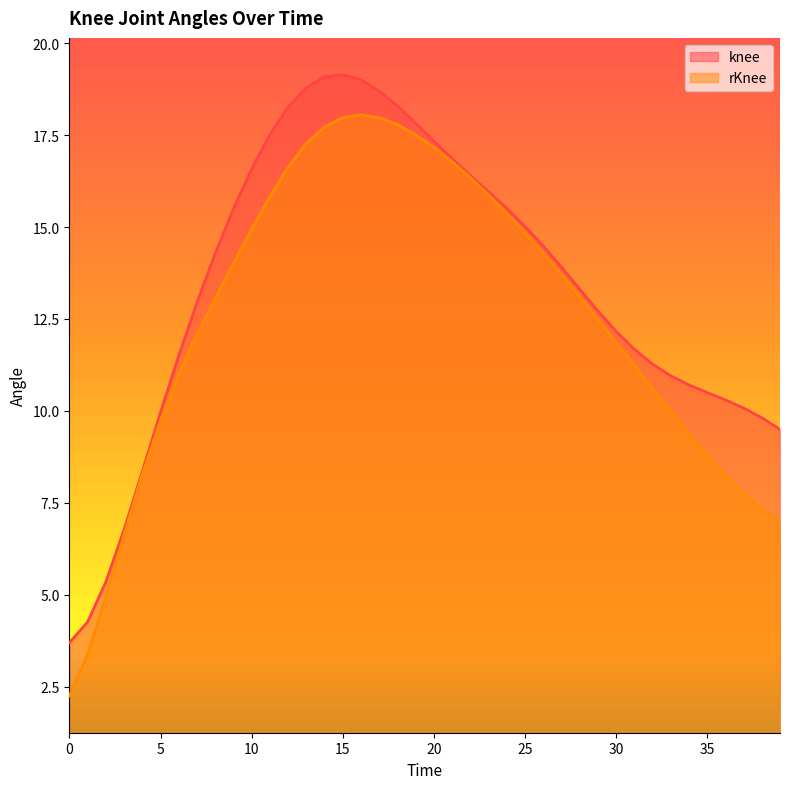

What is the difference between the maximum and second lowest values in the rKnee series?

14.7